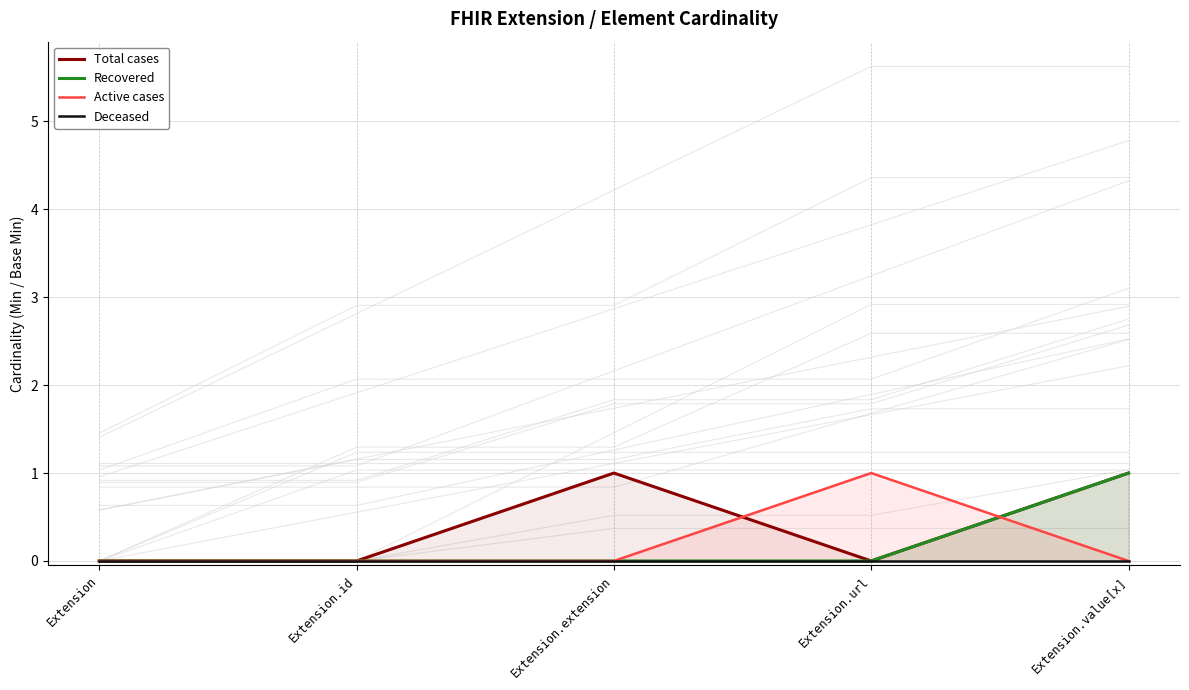

Between Extension and Extension.extension, which is larger?

Extension.extension